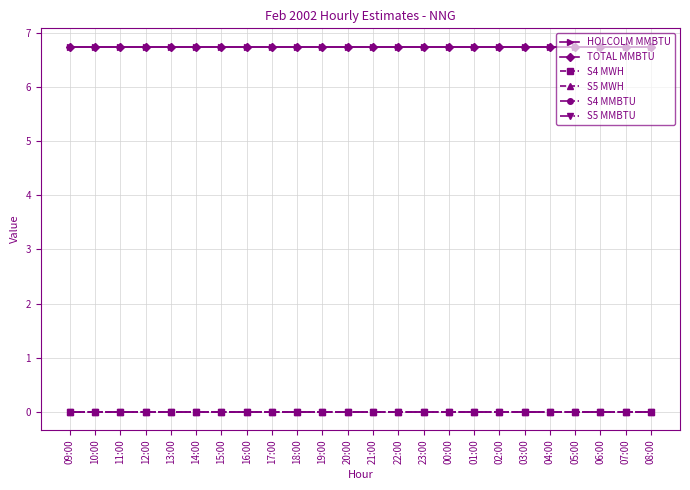

Does the chart have visible grid lines?

Yes